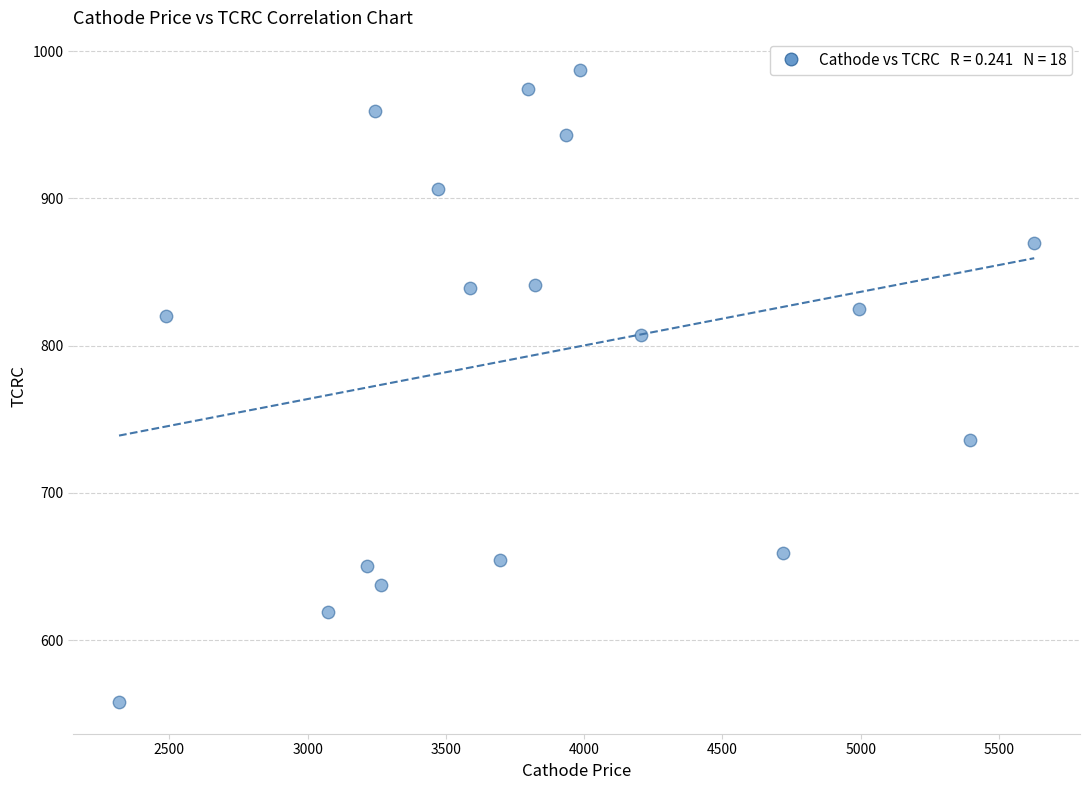

What is the range of X values (max minus min)?

3309.9